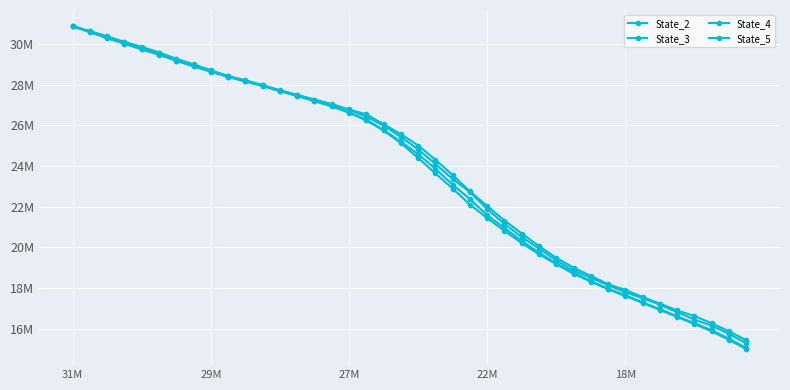

At which label does State_2 first exceed 25569586?

31M